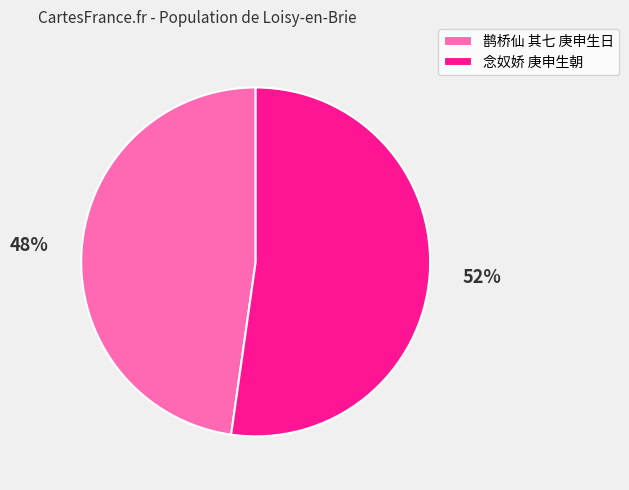

Rank the categories by value from highest to lowest.

念奴娇 庚申生朝, 鹊桥仙 其七 庚申生日